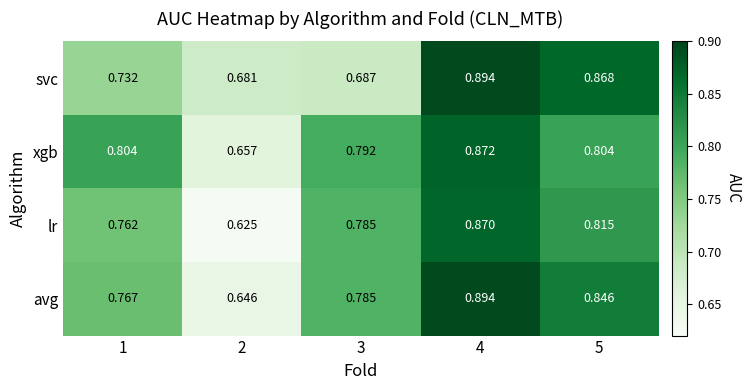

What is the difference between the highest and lowest values at 3?

0.1